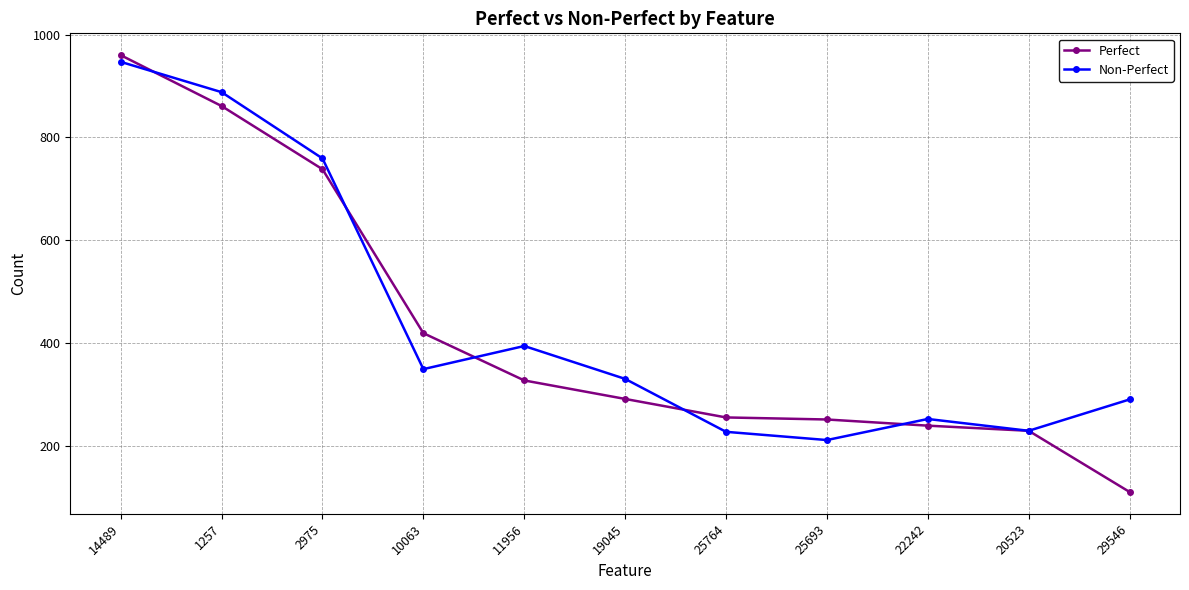

What is the sum of all Perfect values?

4680